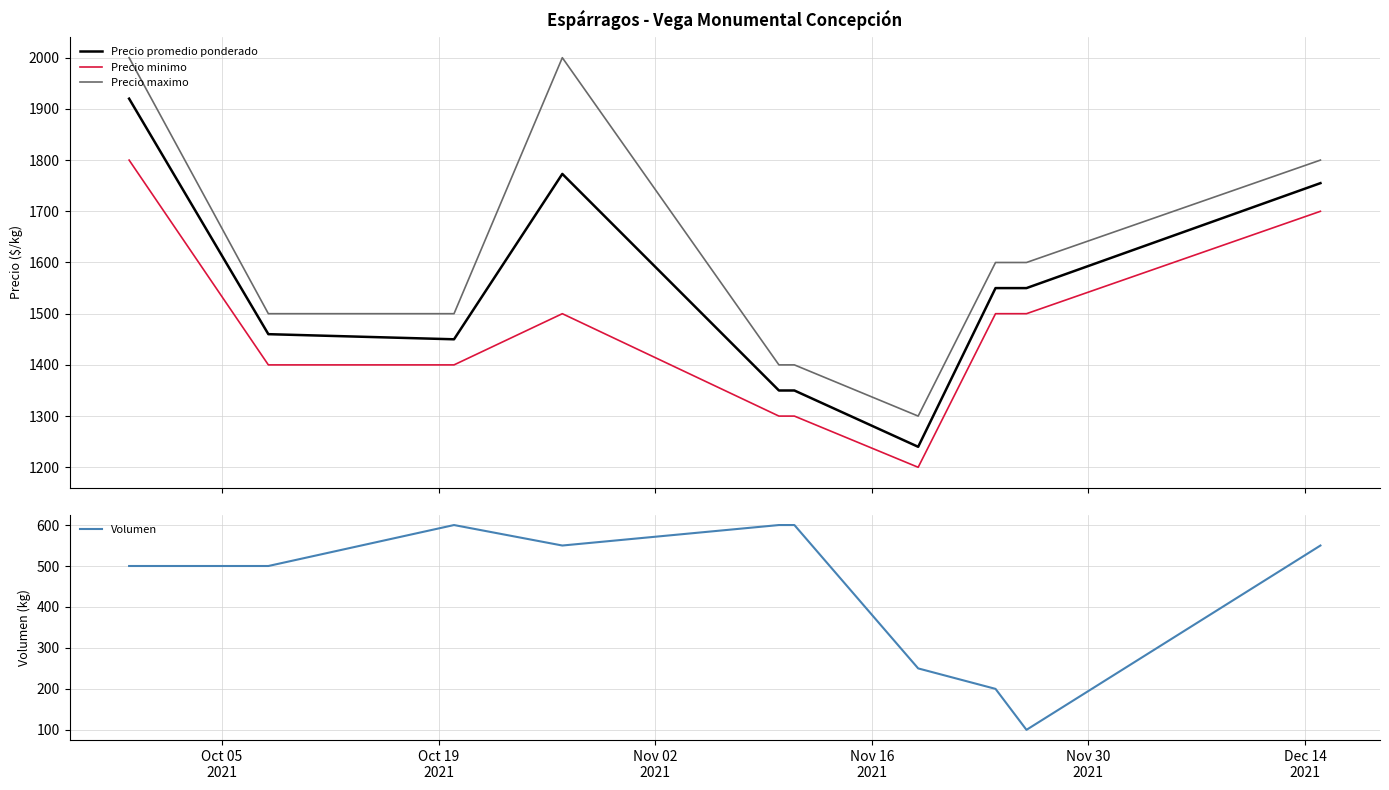

What is the highest value of the Precio maximo series?

2000